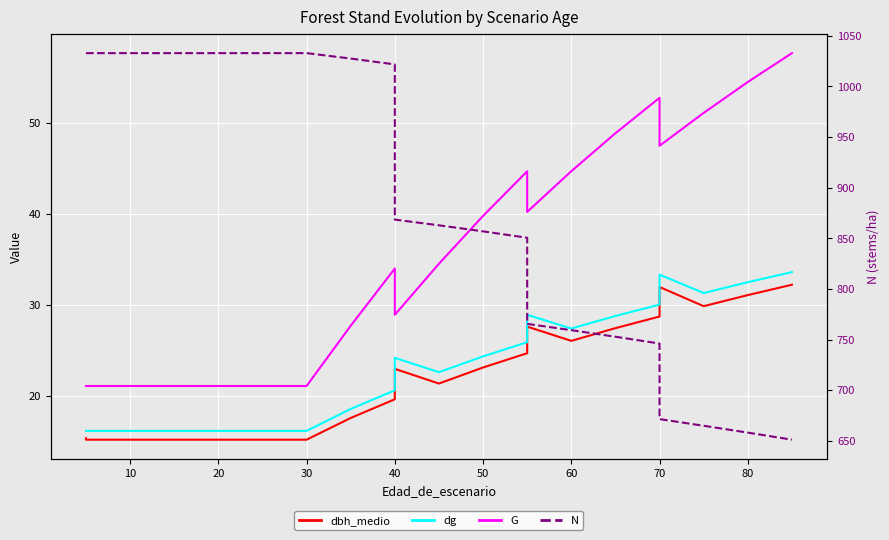

True or false: N has more than 0 points higher than both neighbors.

False